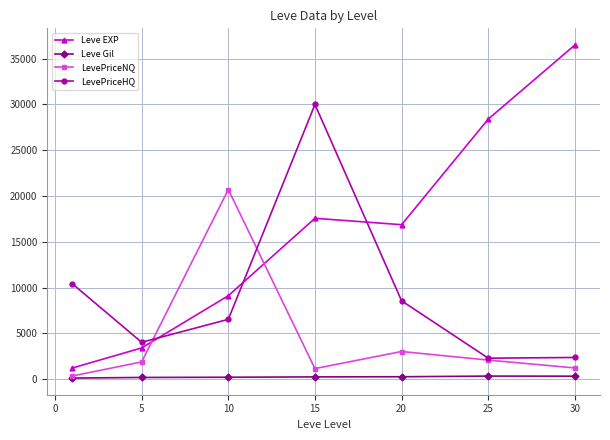

Which series has the largest total across all categories?

Leve EXP